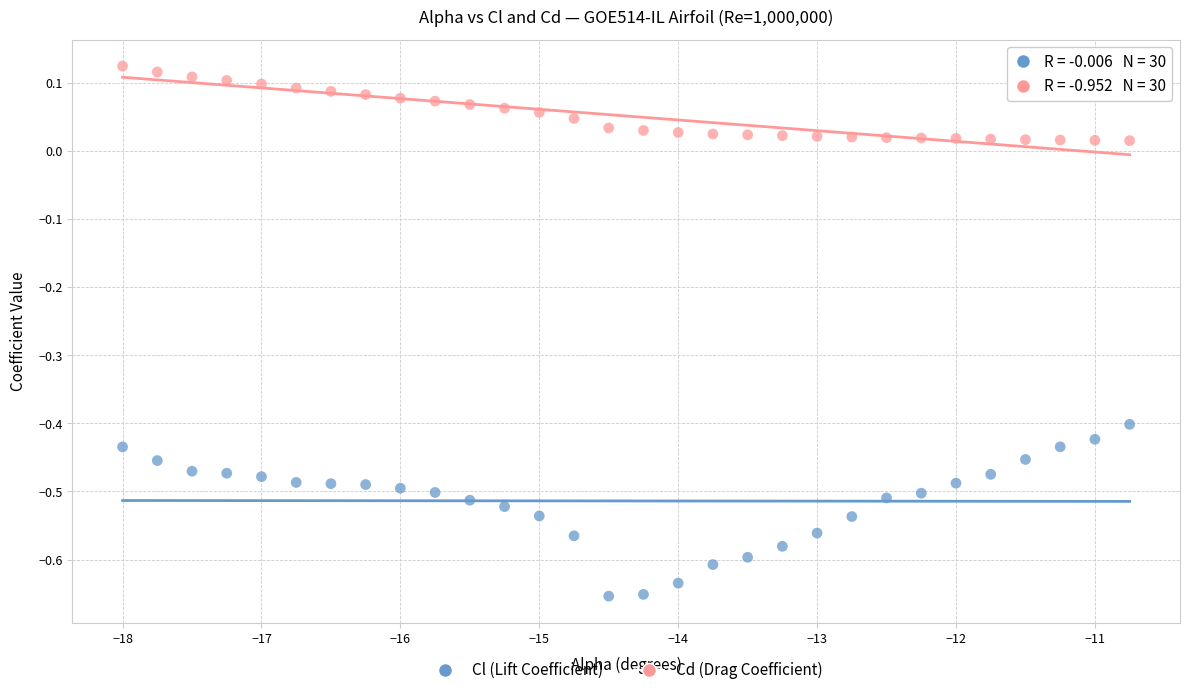

Which series contains the highest Y value?

Cd (Drag Coefficient)